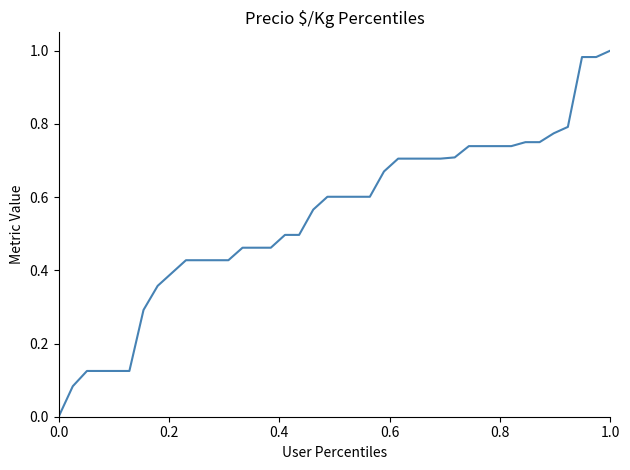

How many lines are shown in the chart?

1